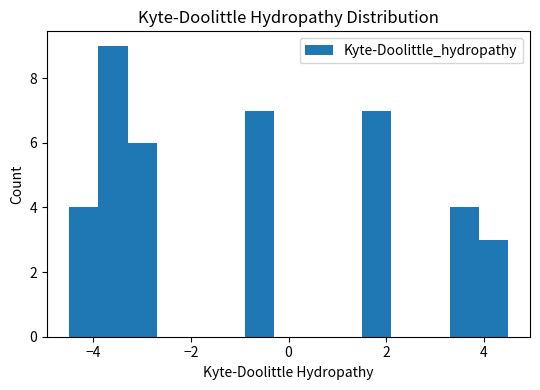

Read against the x-axis, roughly where is the centre of the tallest bar?

-3.6